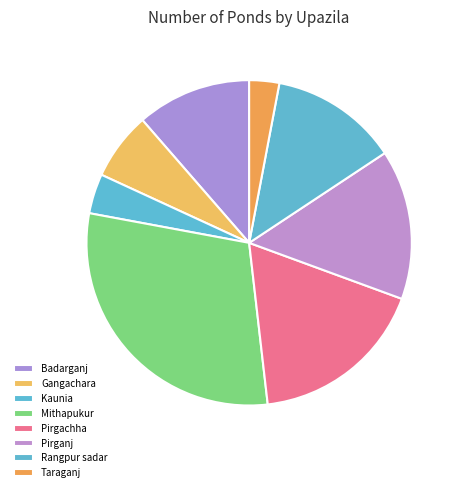

What percentage is the Pirganj slice, to the nearest percent?

15%